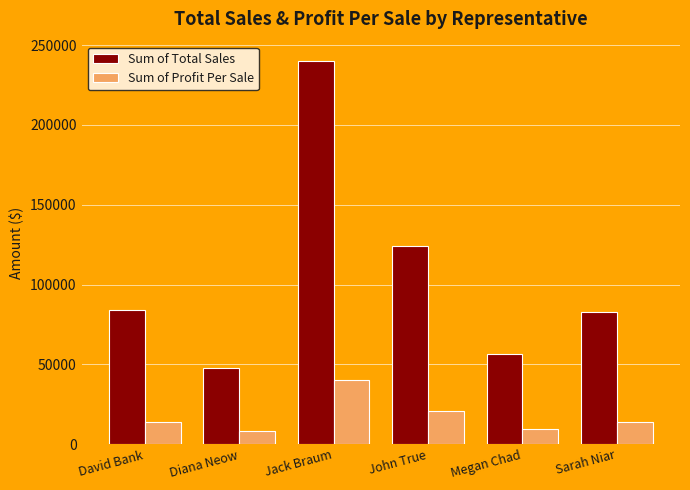

Which series has the largest total across all categories?

Sum of Total Sales